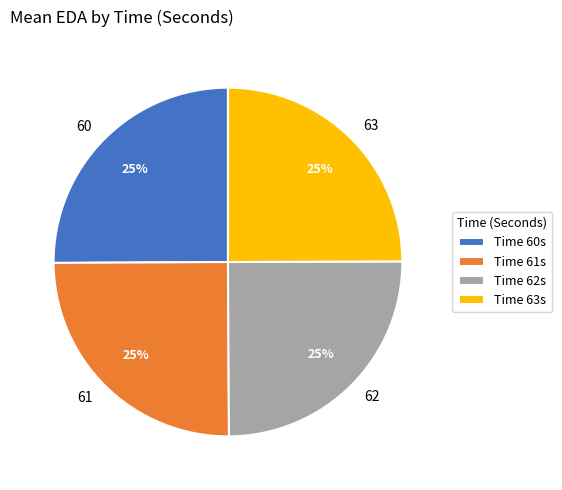

To the nearest percent, what is the average slice percentage?

25%